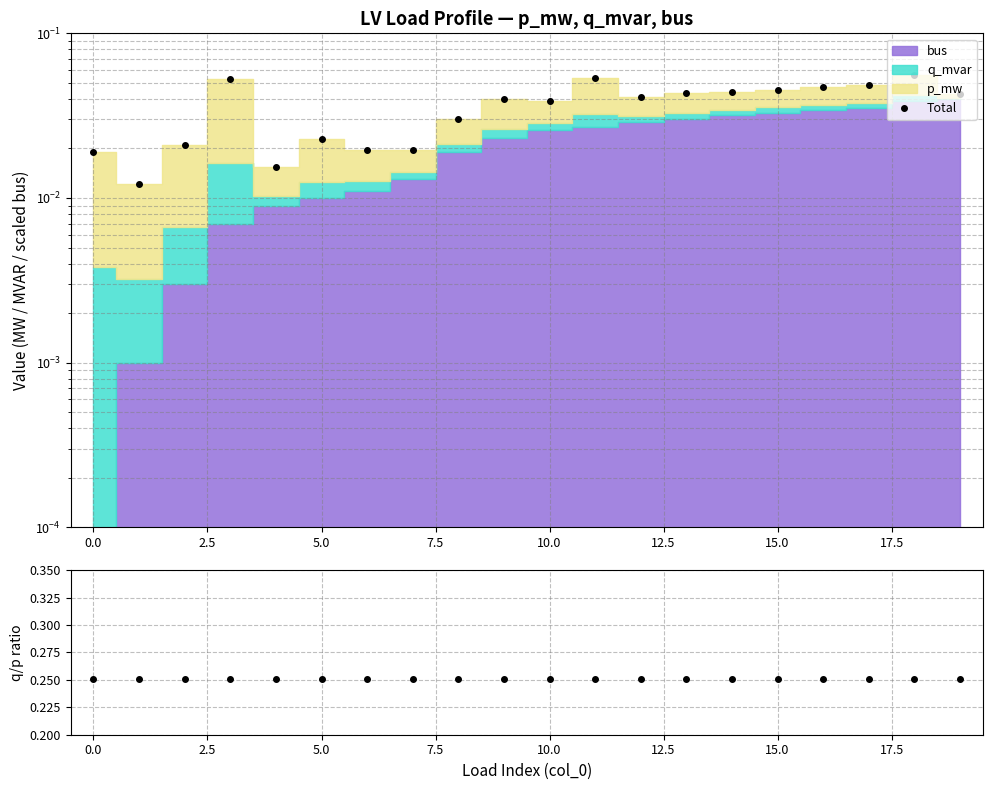

What is the greatest value displayed?

0.1